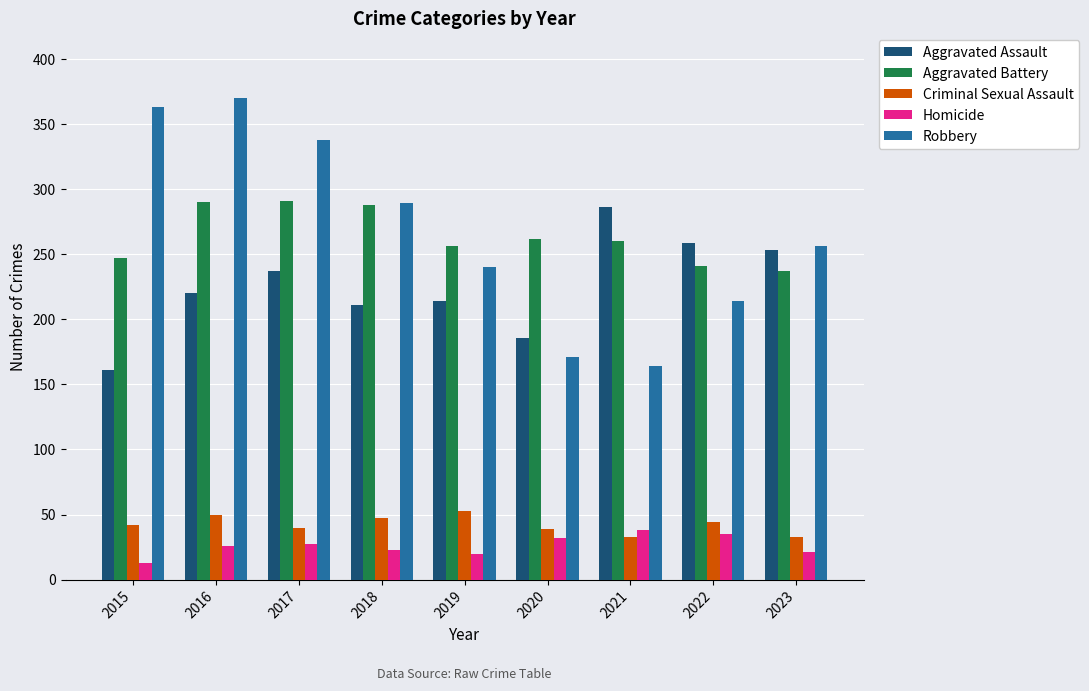

What is the difference between the highest and lowest values at 2018?

266